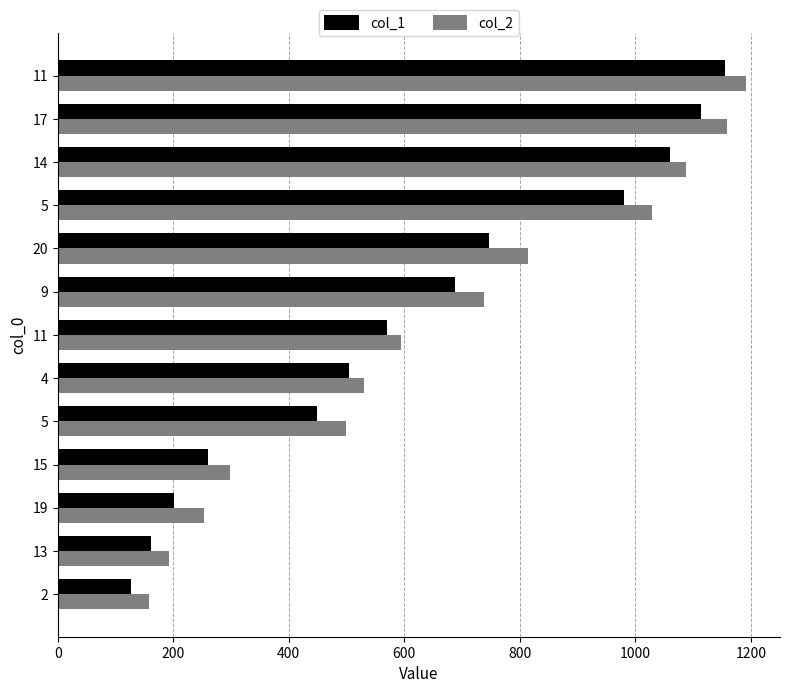

Rank the series by their average value, from highest to lowest.

col_2, col_1